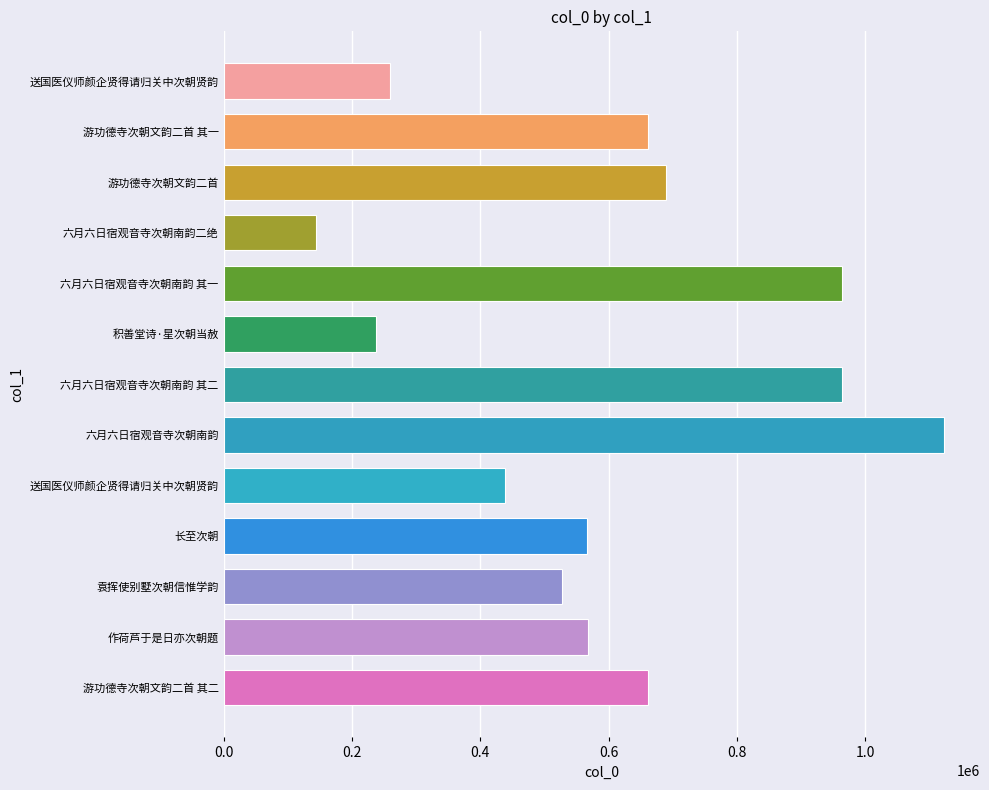

Does the chart contain any negative values?

No